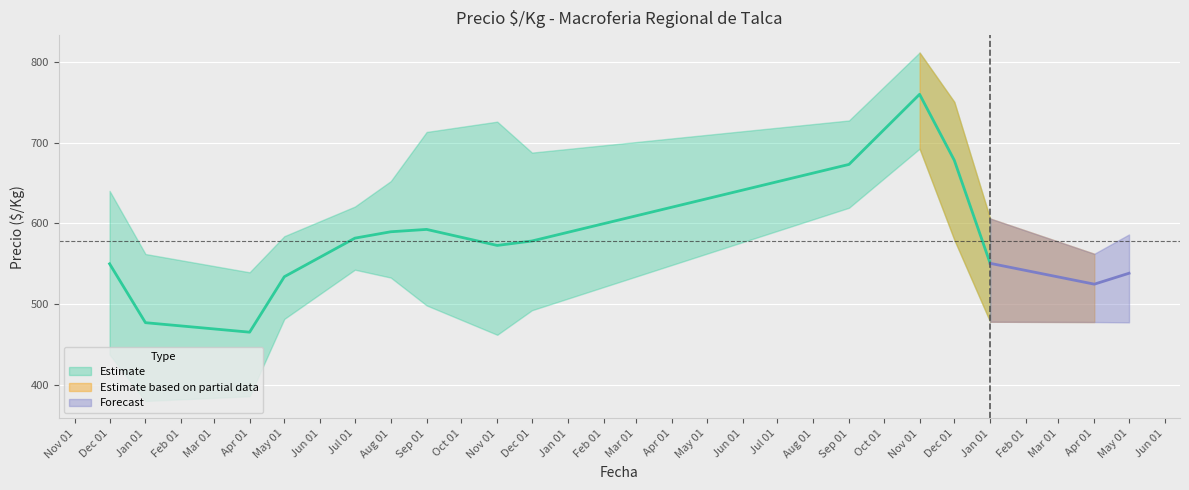

True or false: Precio promedio and Precio minimo cross at least once.

False